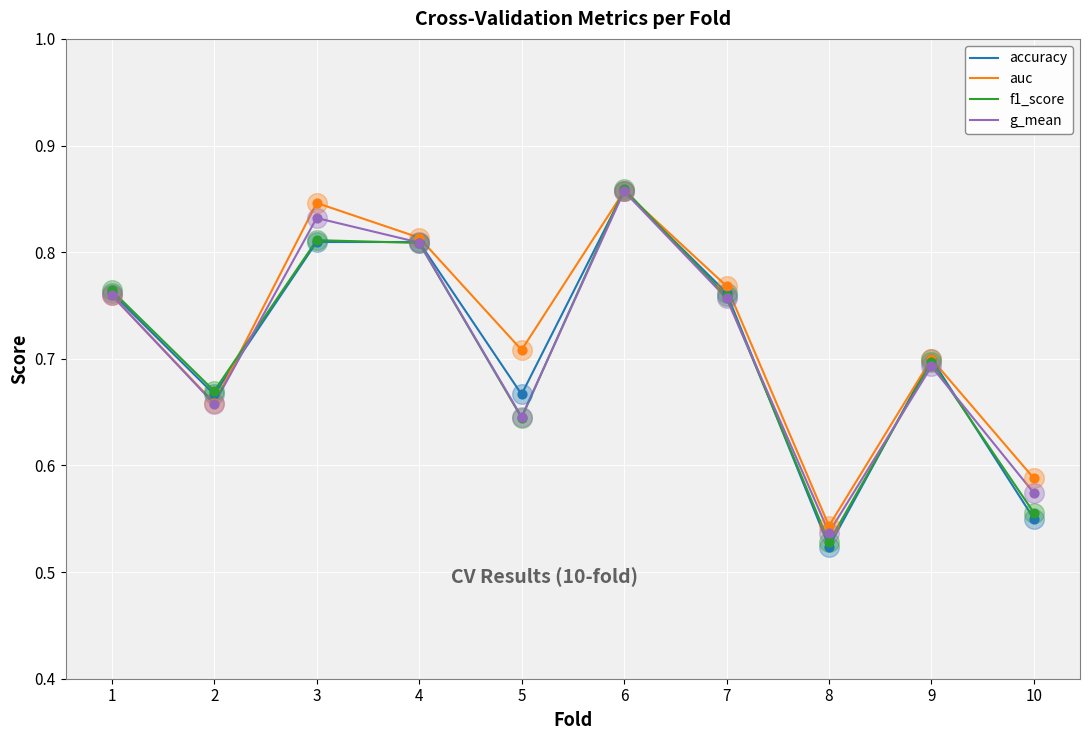

What are all the series names shown in the legend?

accuracy, auc, f1_score, g_mean